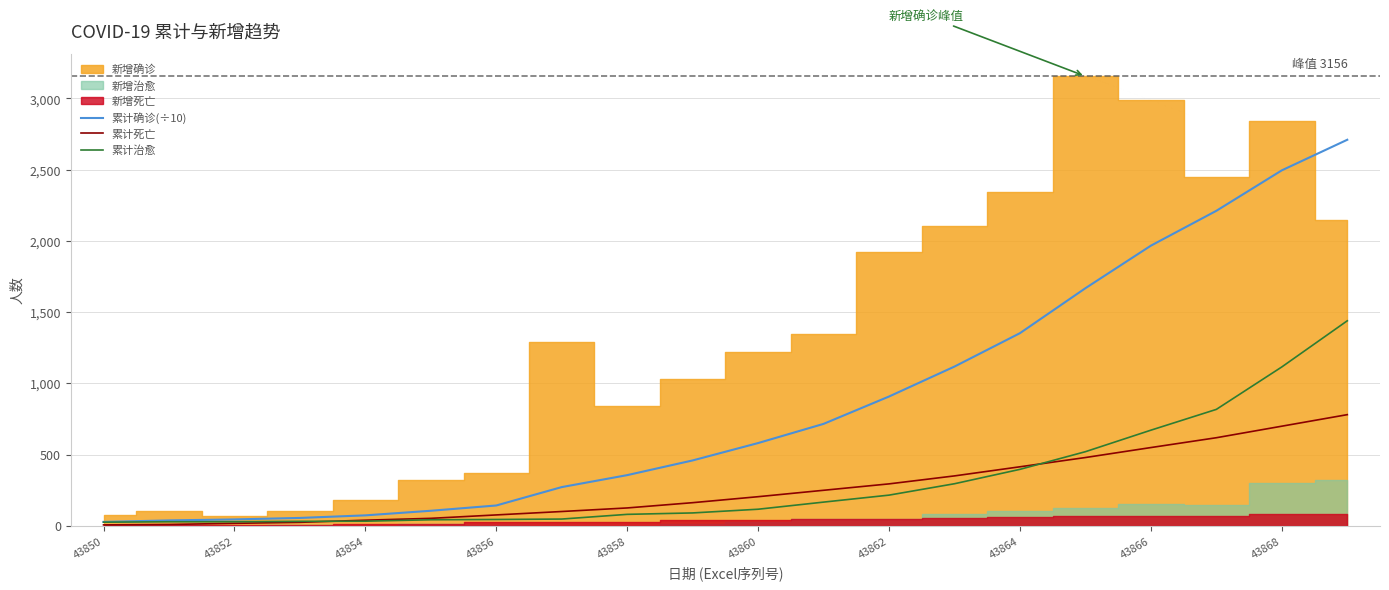

How many data points in 累计治愈 are above 116?

9